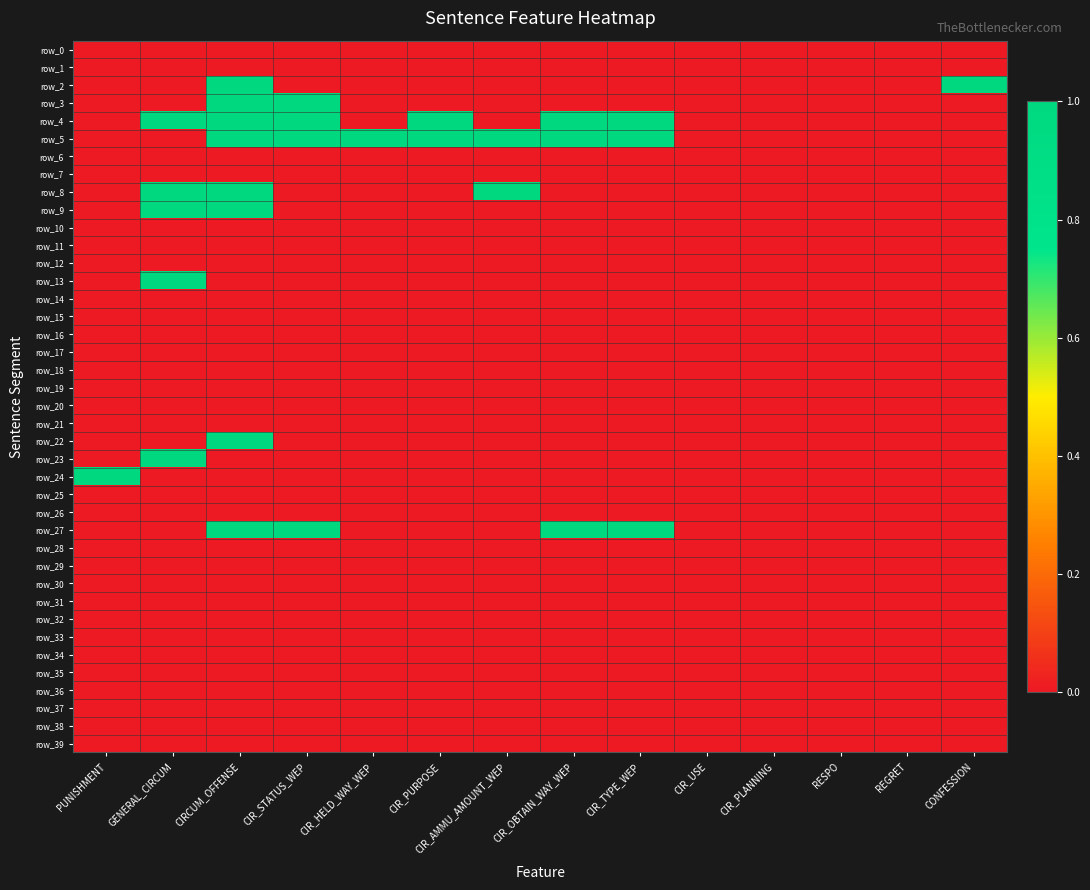

How many categories are shown in the chart?

14